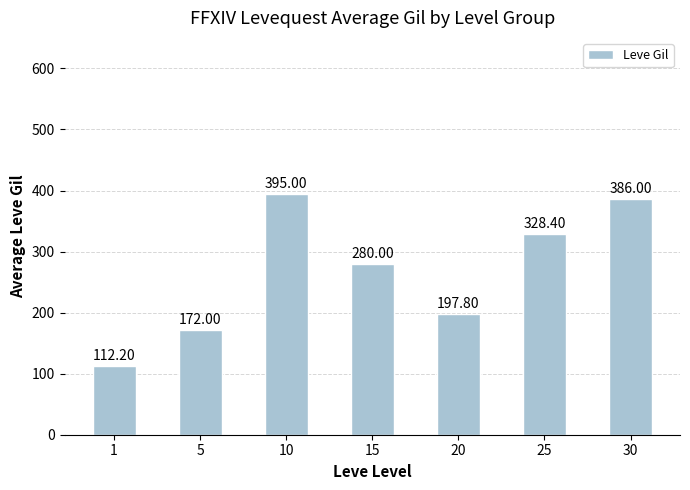

How many values are below 280?

3